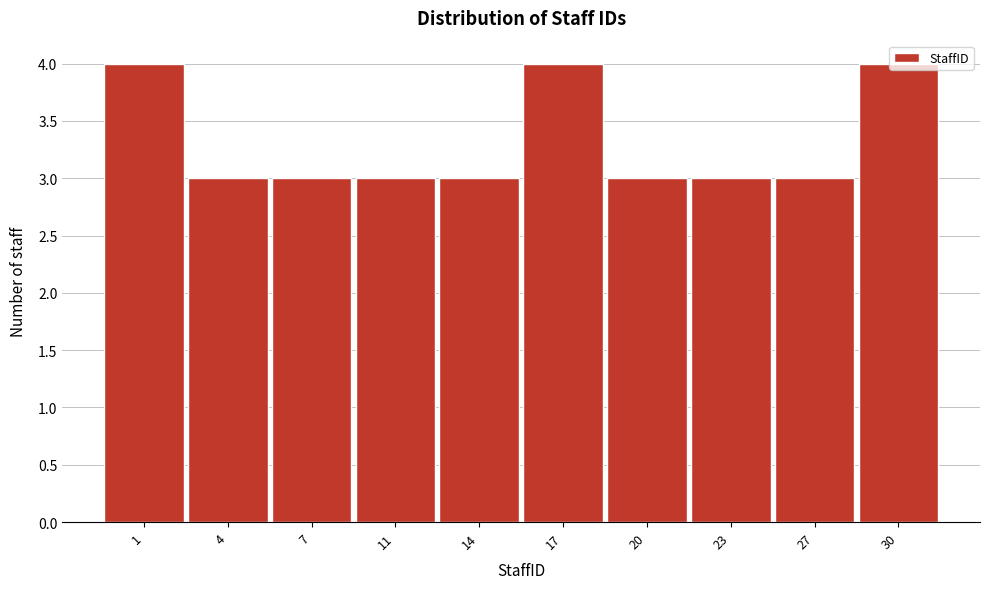

The value at 27 is 4. True or false?

False